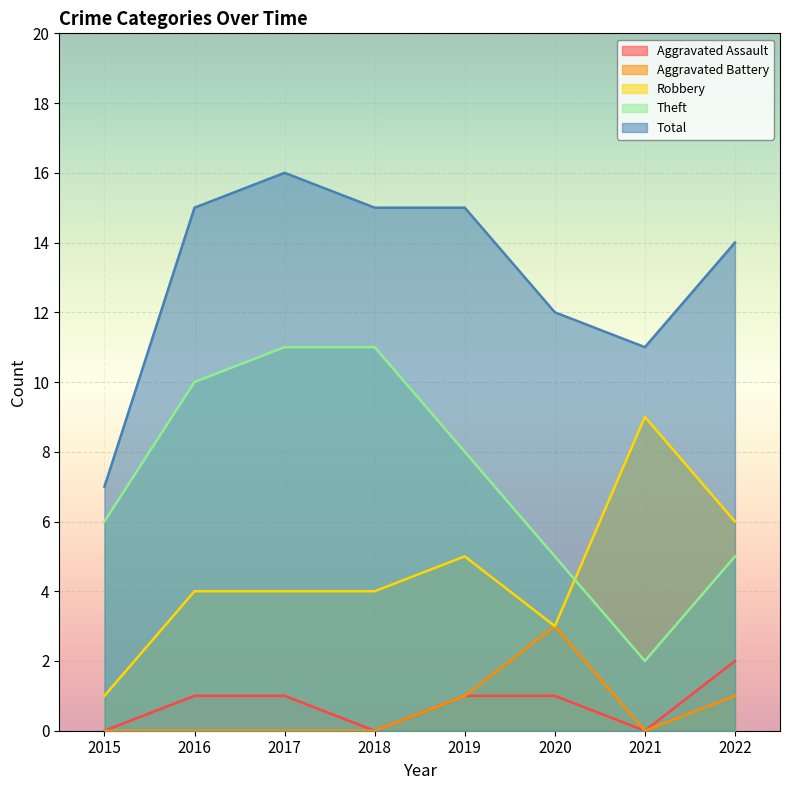

What is the difference between the highest and lowest values at 2018?

15